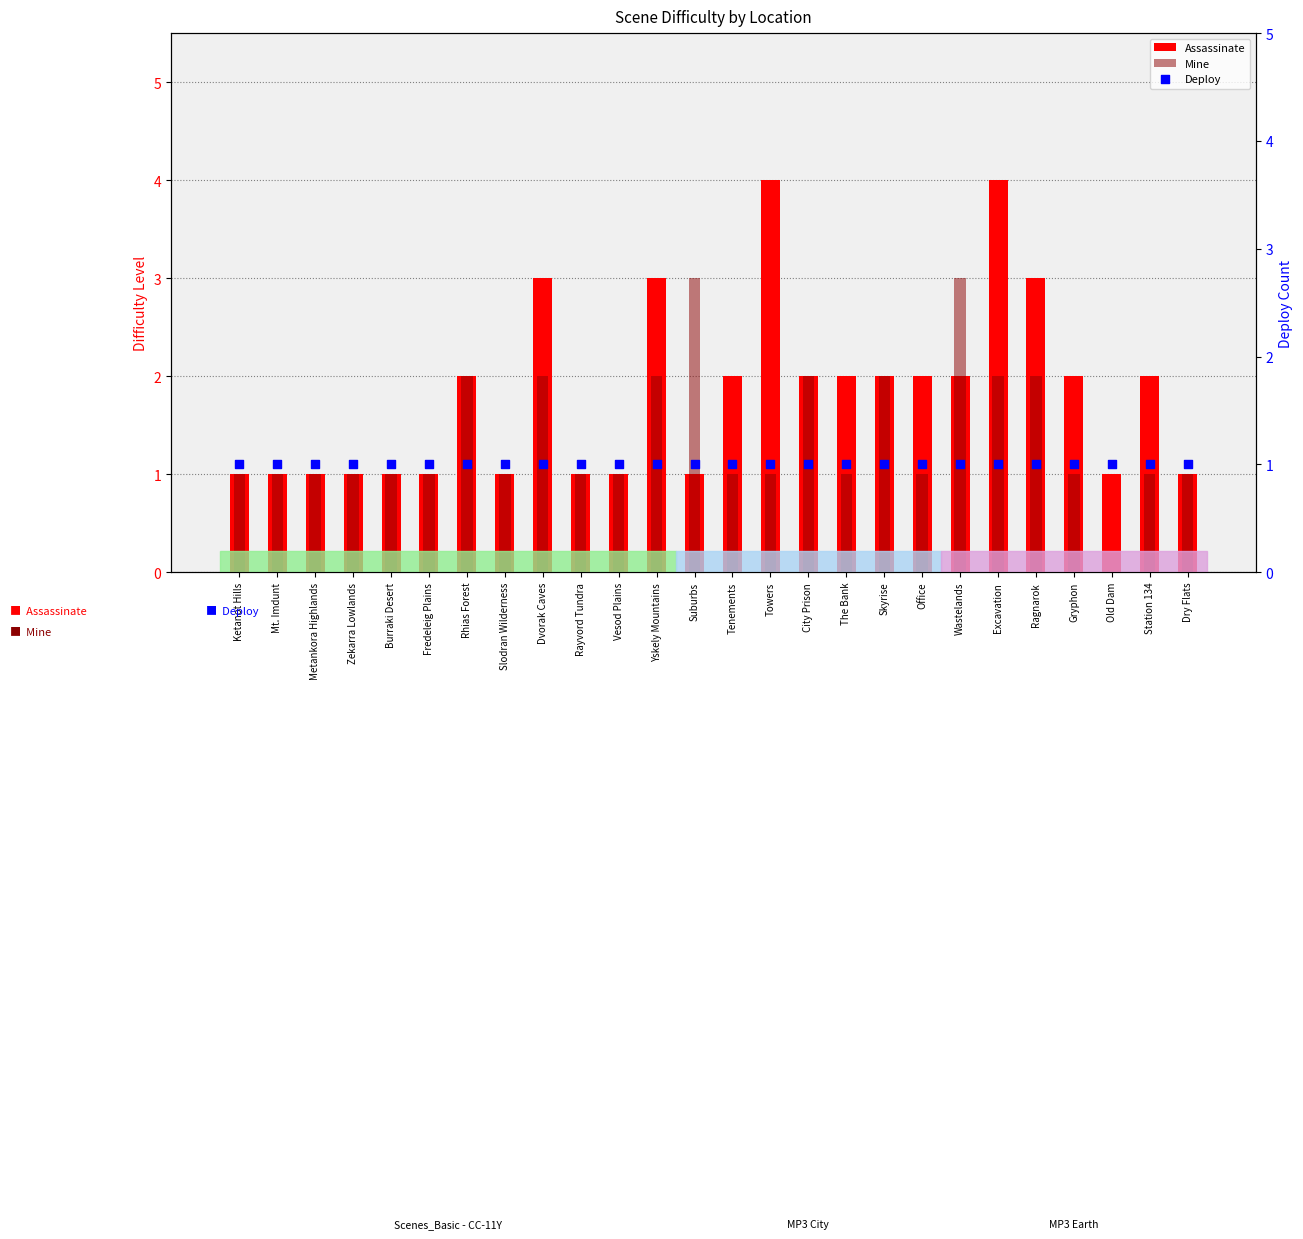

What is the total value across all series at Slodran Wilderness?

3